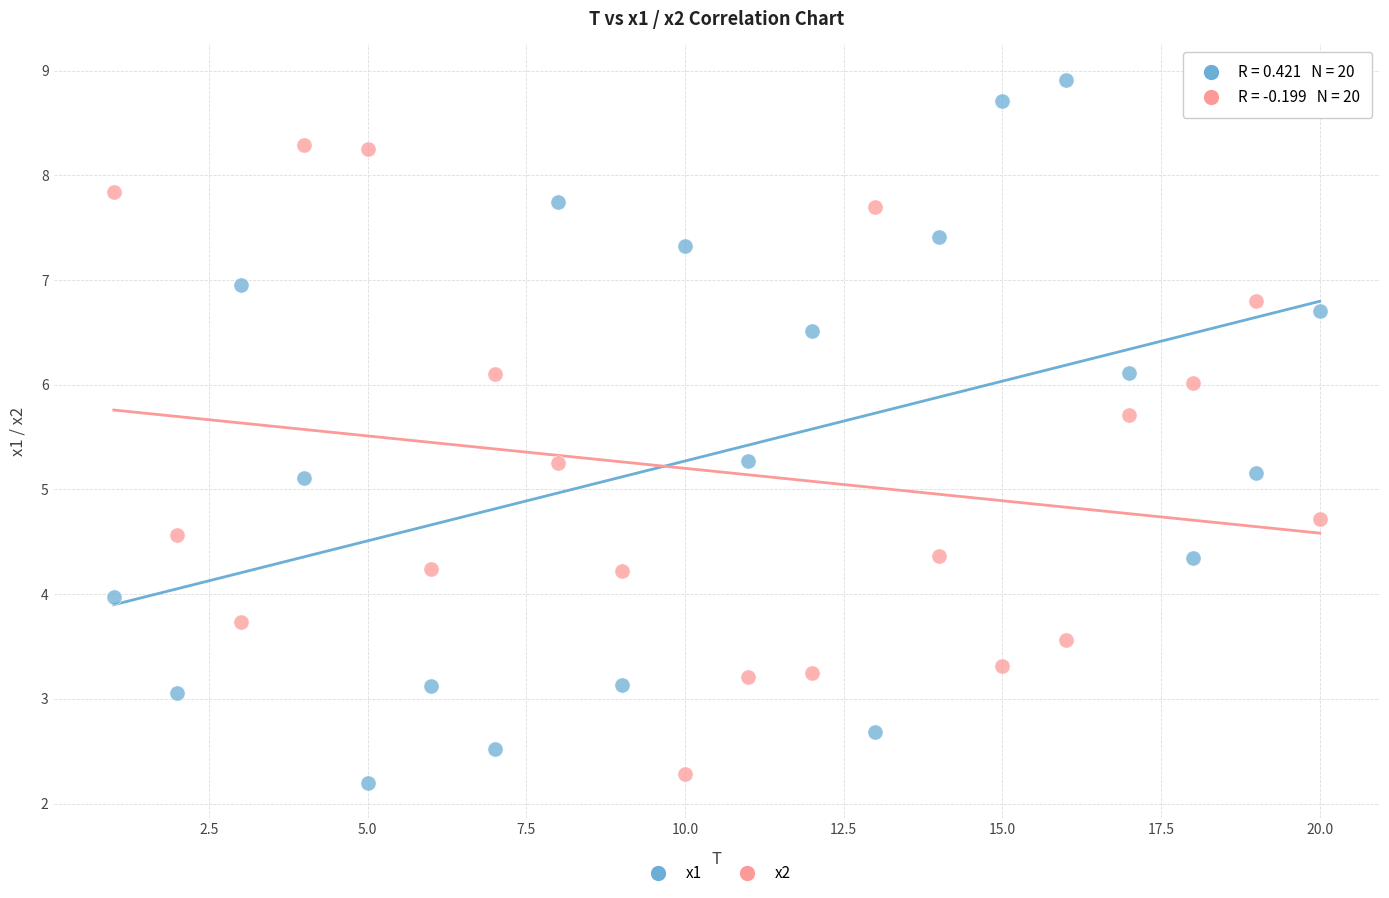

Which series reaches the minimum Y coordinate?

x1